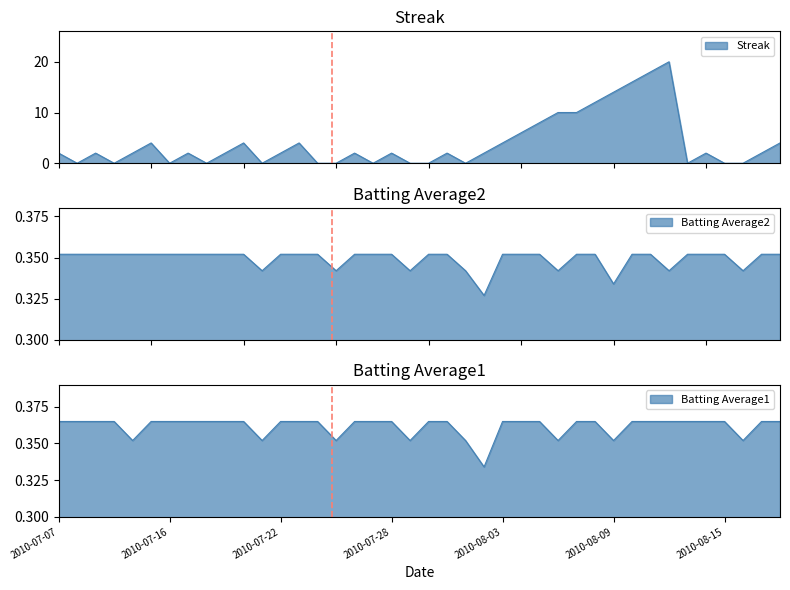

True or false: Streak has a value of 13.1 at 2010-07-10.

False